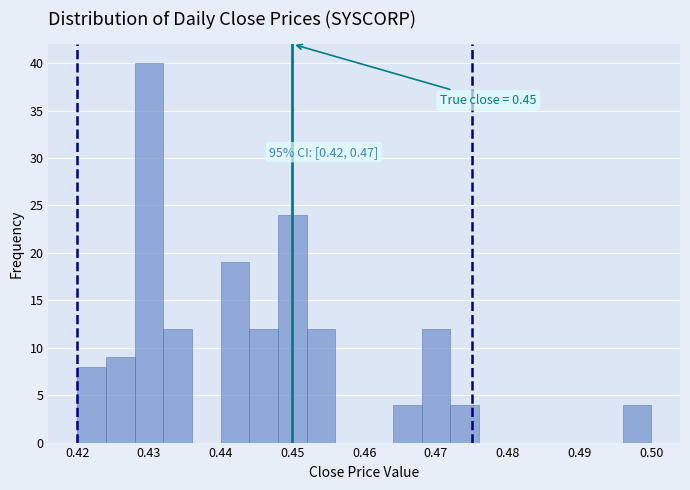

Over which range of the x-axis is the bar tallest?

0.428 to 0.432